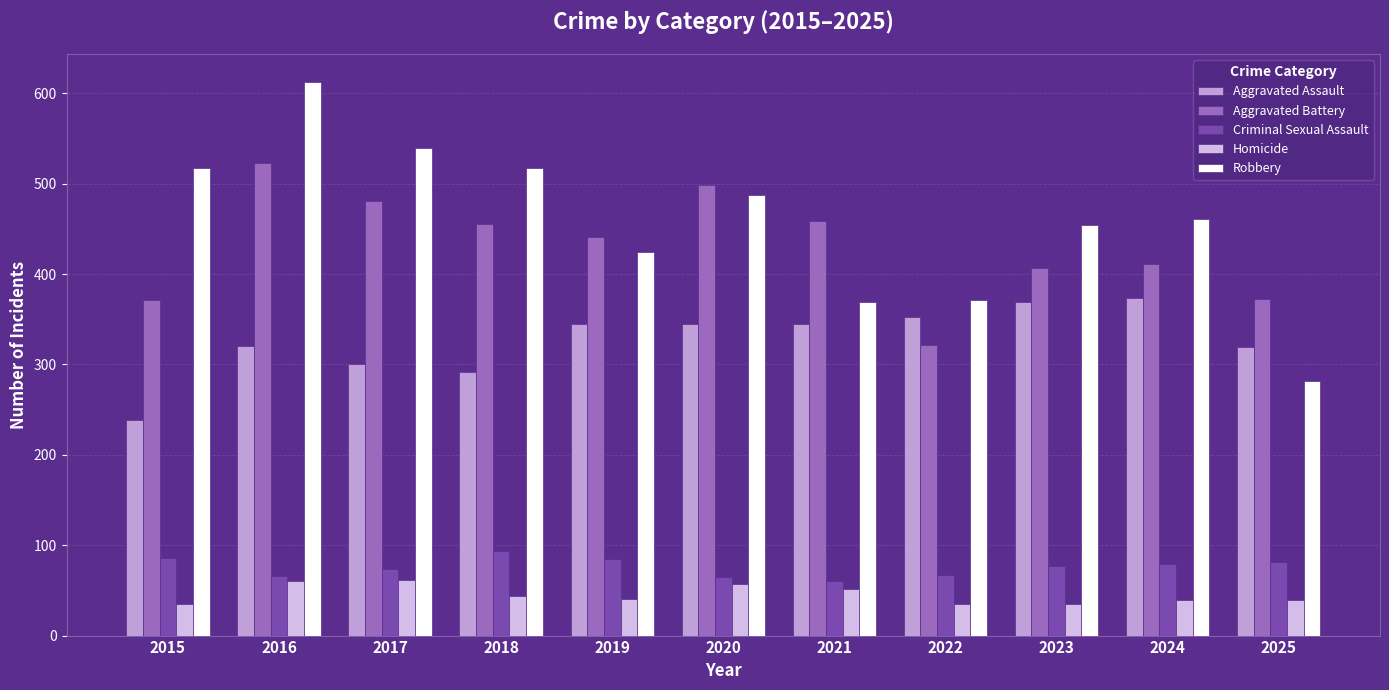

The Aggravated Assault series shows 77 at 2018. True or false?

False